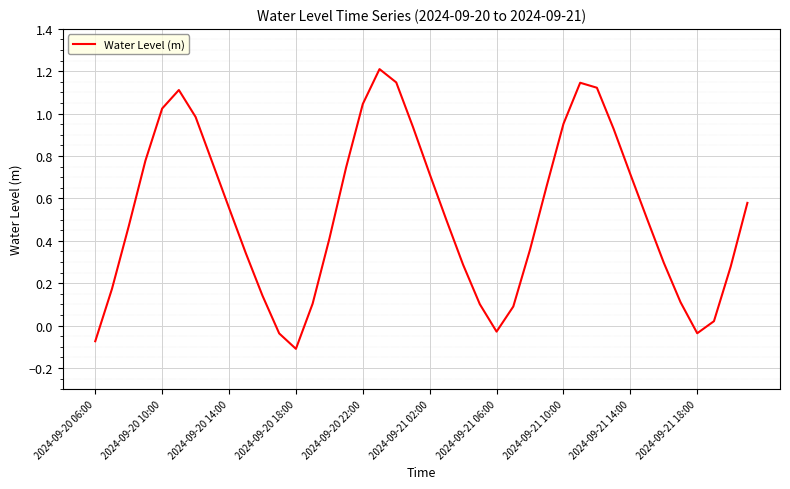

What is the difference between the second highest and minimum values?

1.3